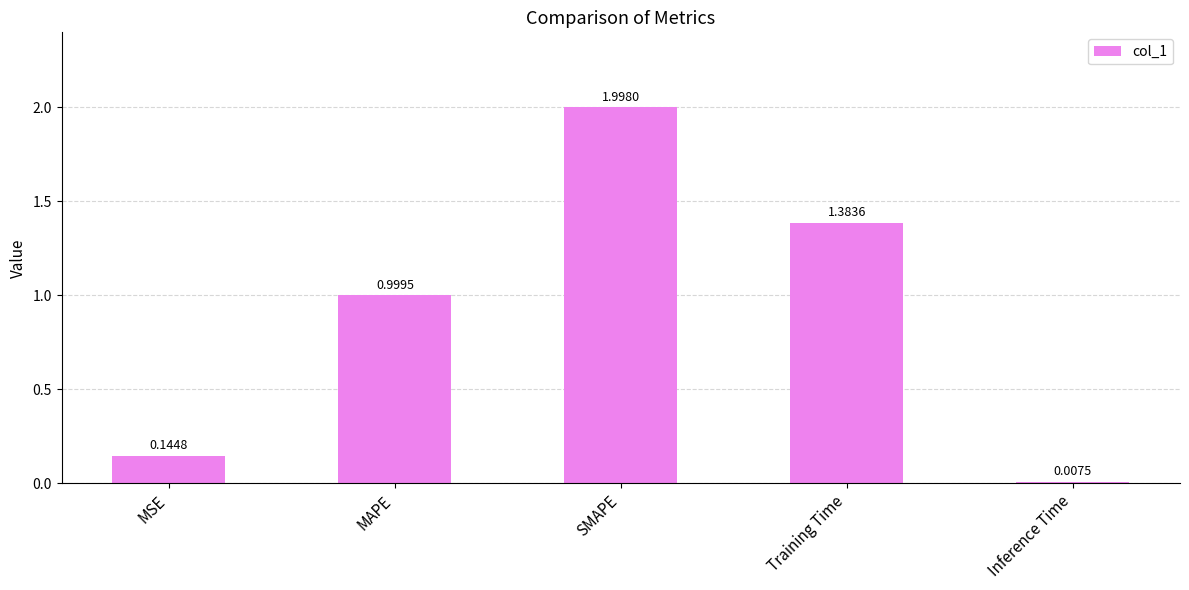

Between MAPE and MSE, which is larger?

MAPE